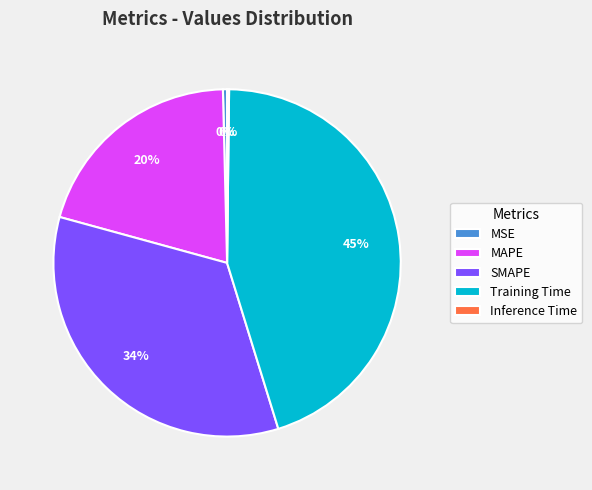

The SMAPE slice represents 39% of the pie. True or false?

False